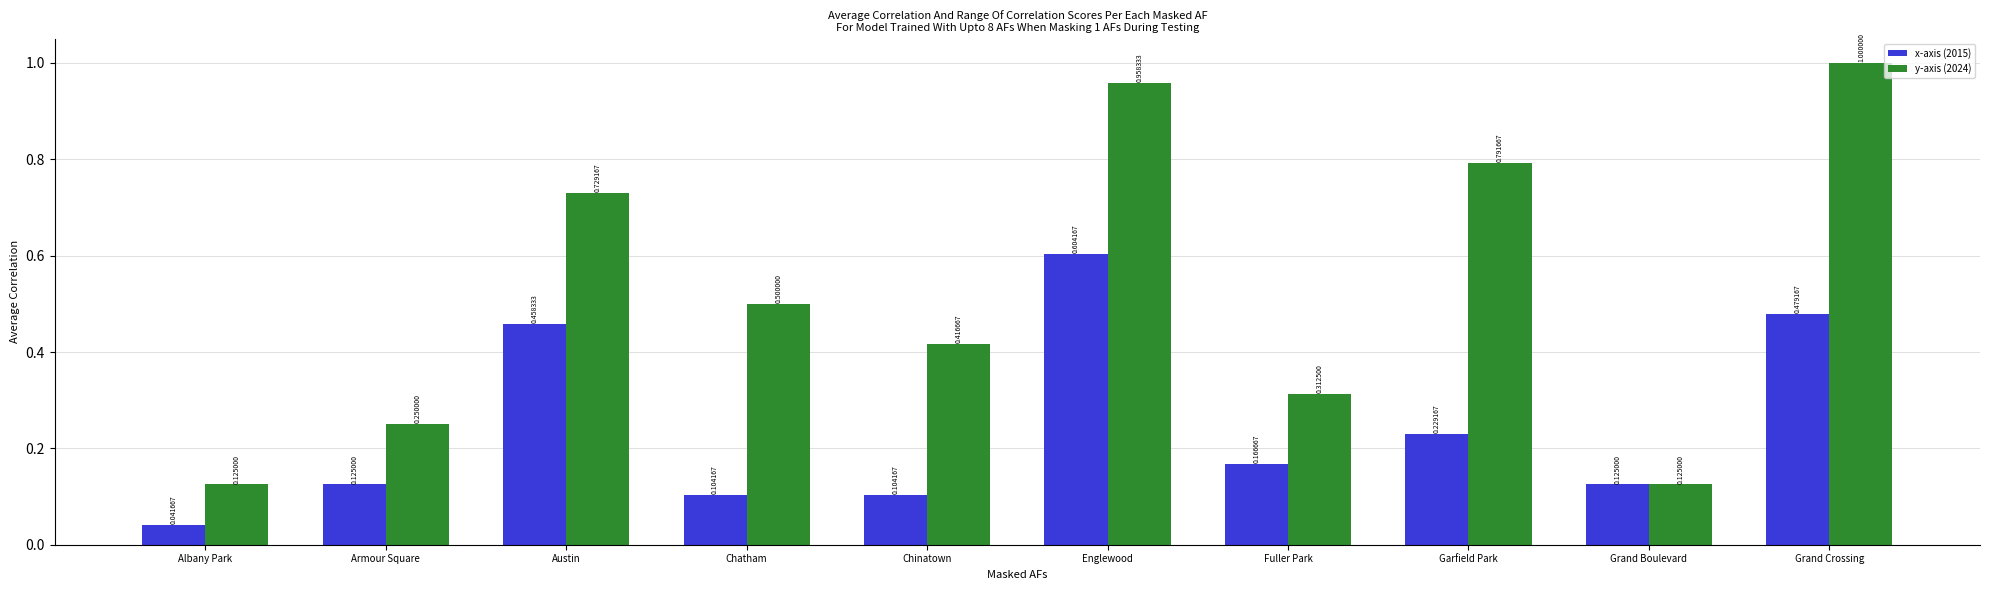

The value of y-axis (2024) at Grand Crossing is 1.0. True or false?

True